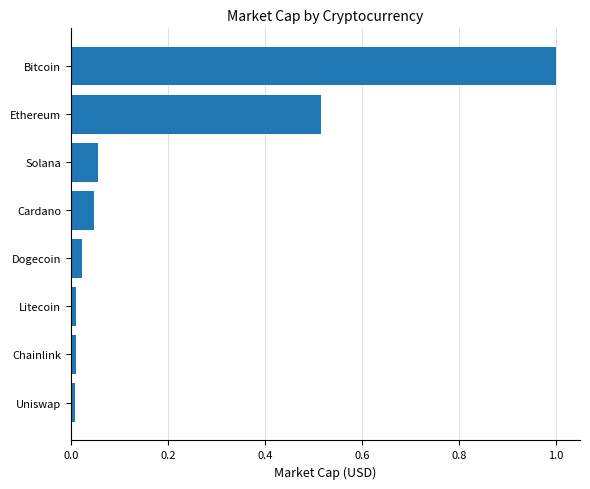

Are the bars grouped side by side (vs. stacked)?

No